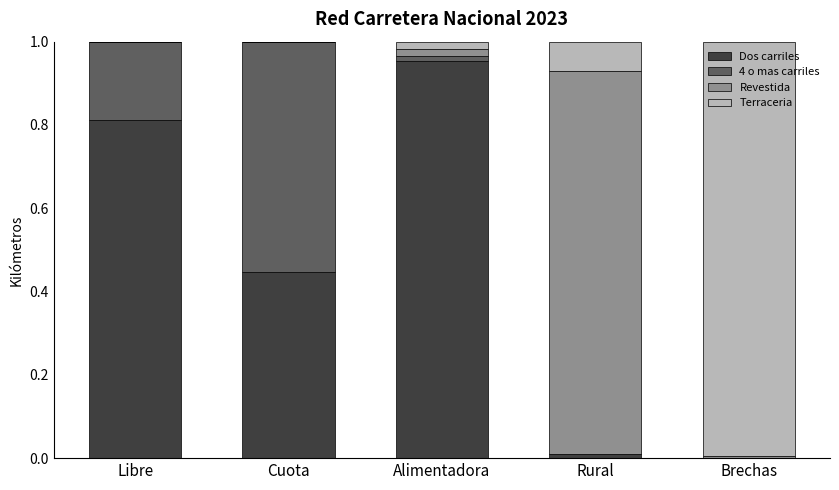

How many categories are shown in the chart?

5